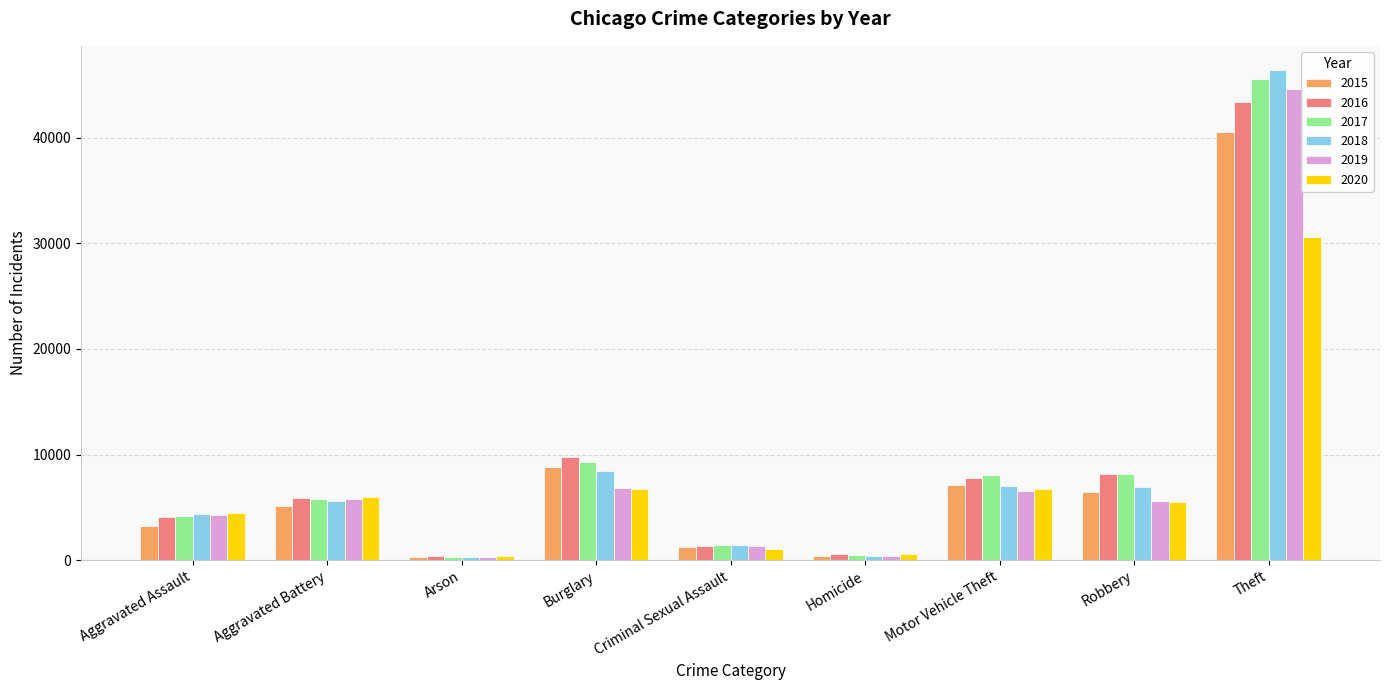

List the series in order of their peak value, lowest first.

2020, 2015, 2016, 2019, 2017, 2018